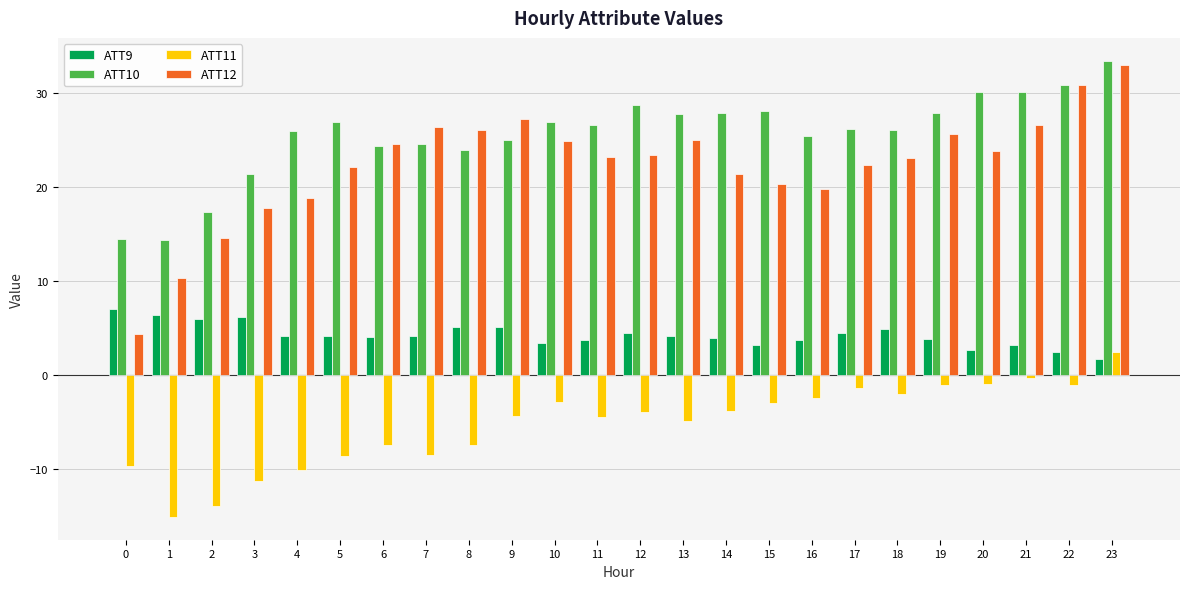

What are all the series names shown in the legend?

ATT9, ATT10, ATT11, ATT12